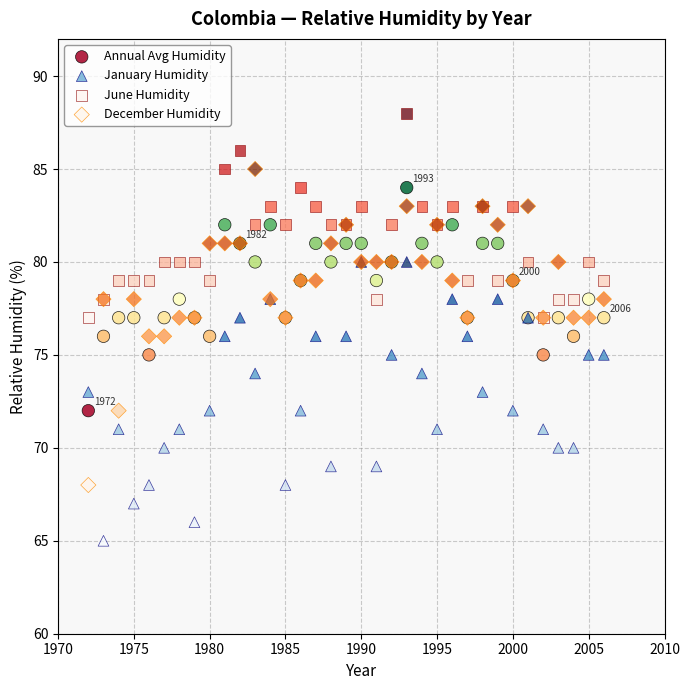

Which series contains the lowest Y value?

January Humidity